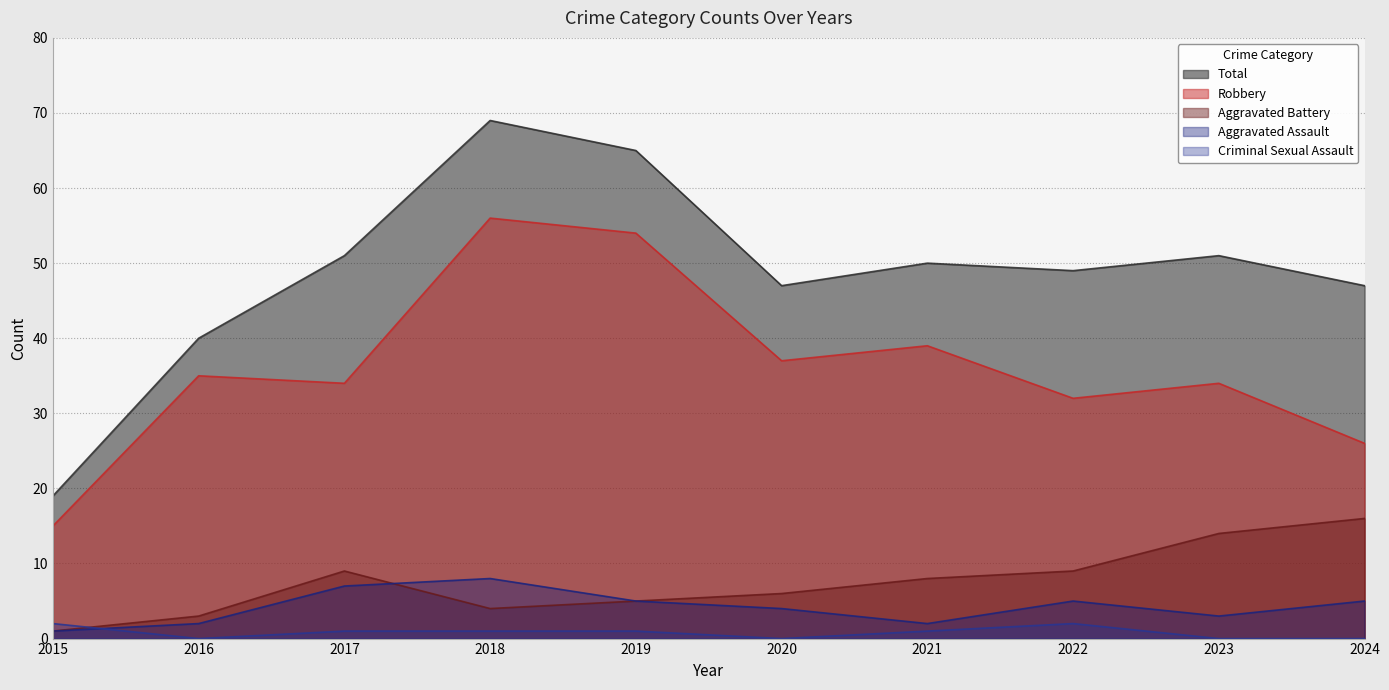

Which series changed the most between 2020 and 2022?

Robbery